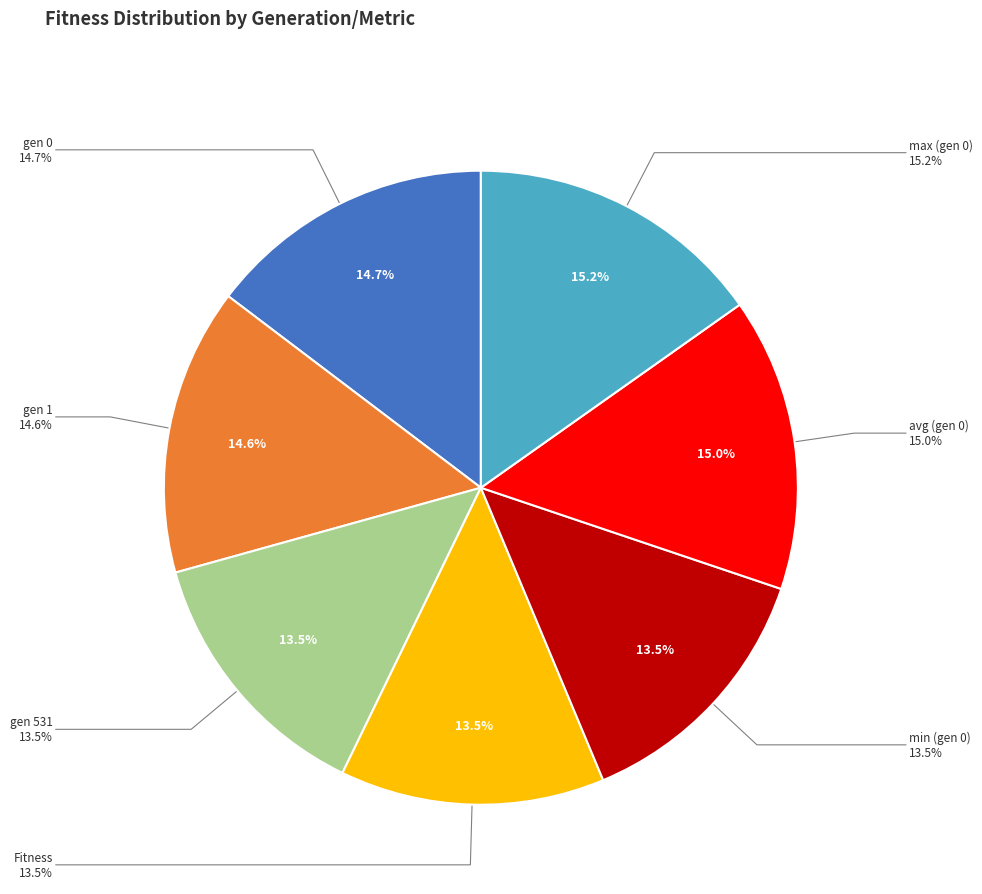

The min (gen 0) slice represents 21% of the pie. True or false?

False